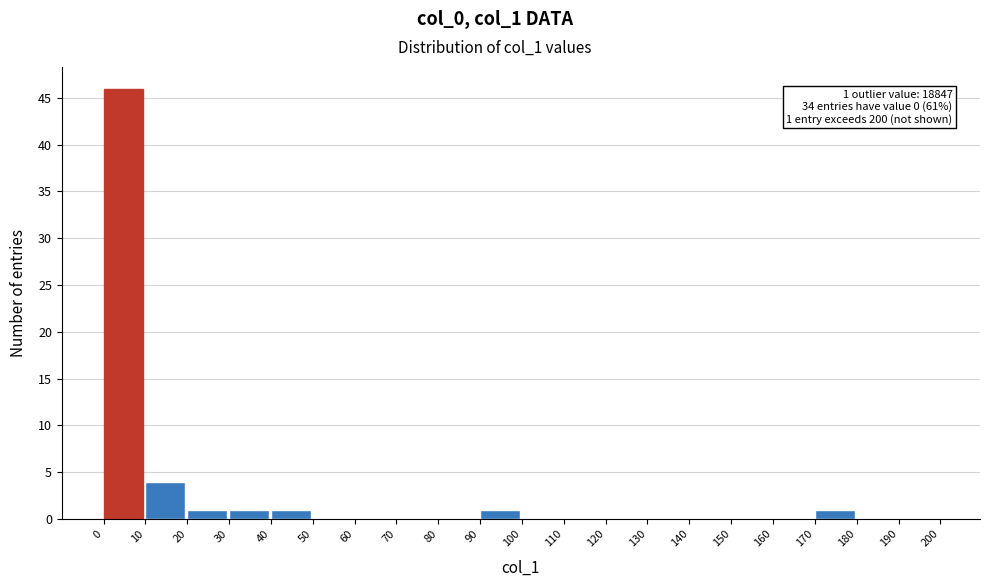

Which range on the x-axis has the tallest bar?

0 to 10